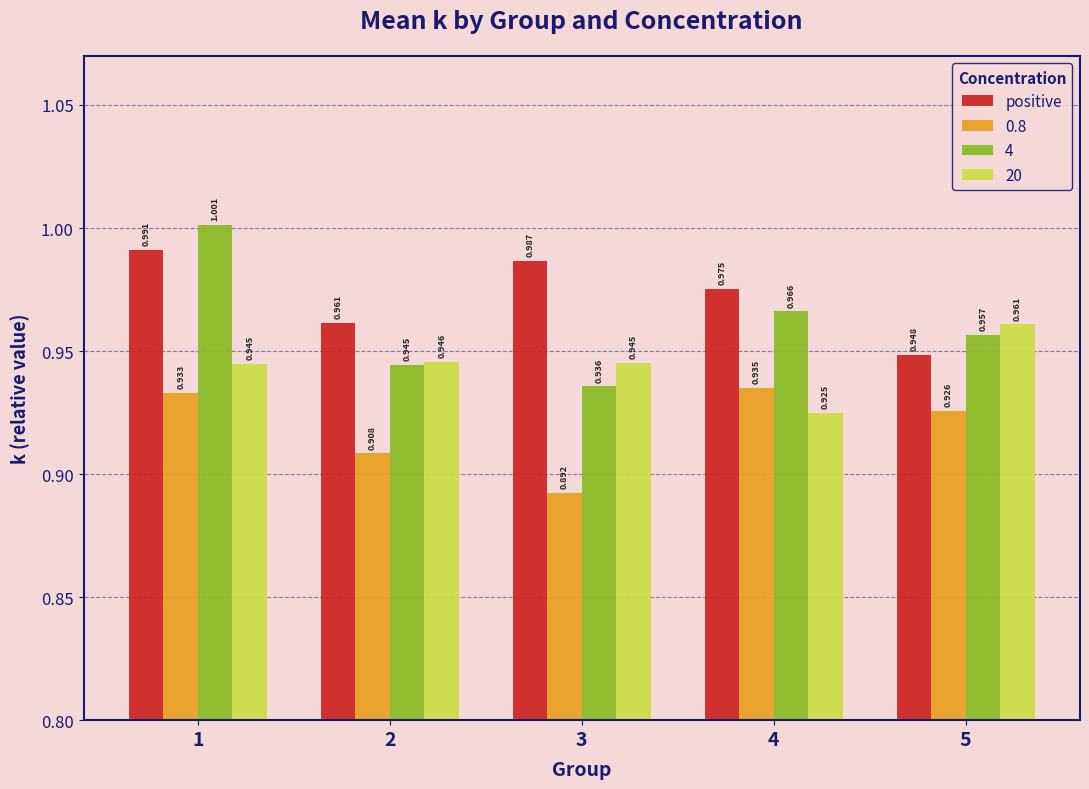

Which series has the largest total across all categories?

positive